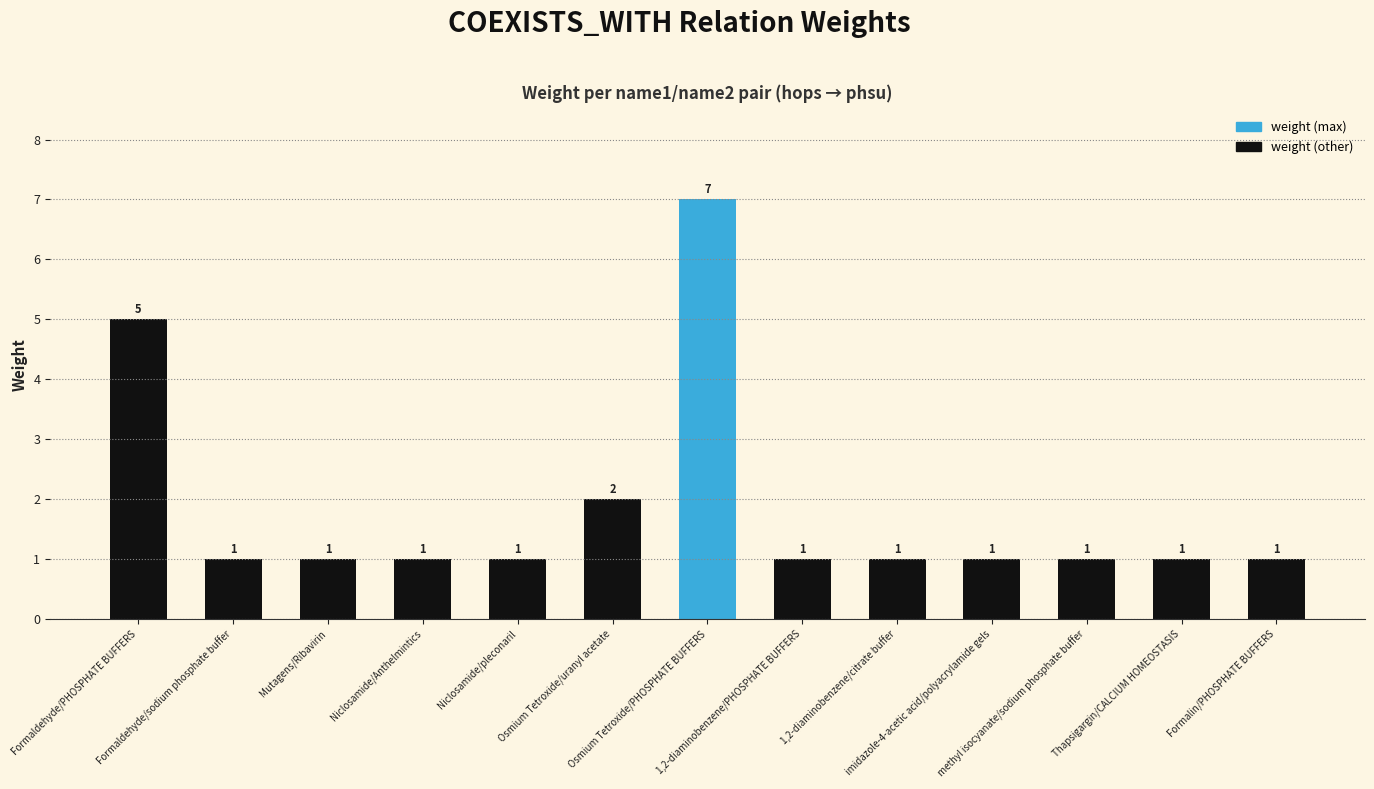

The chart shows a value of 2 at Niclosamide/Anthelmintics. True or false?

False